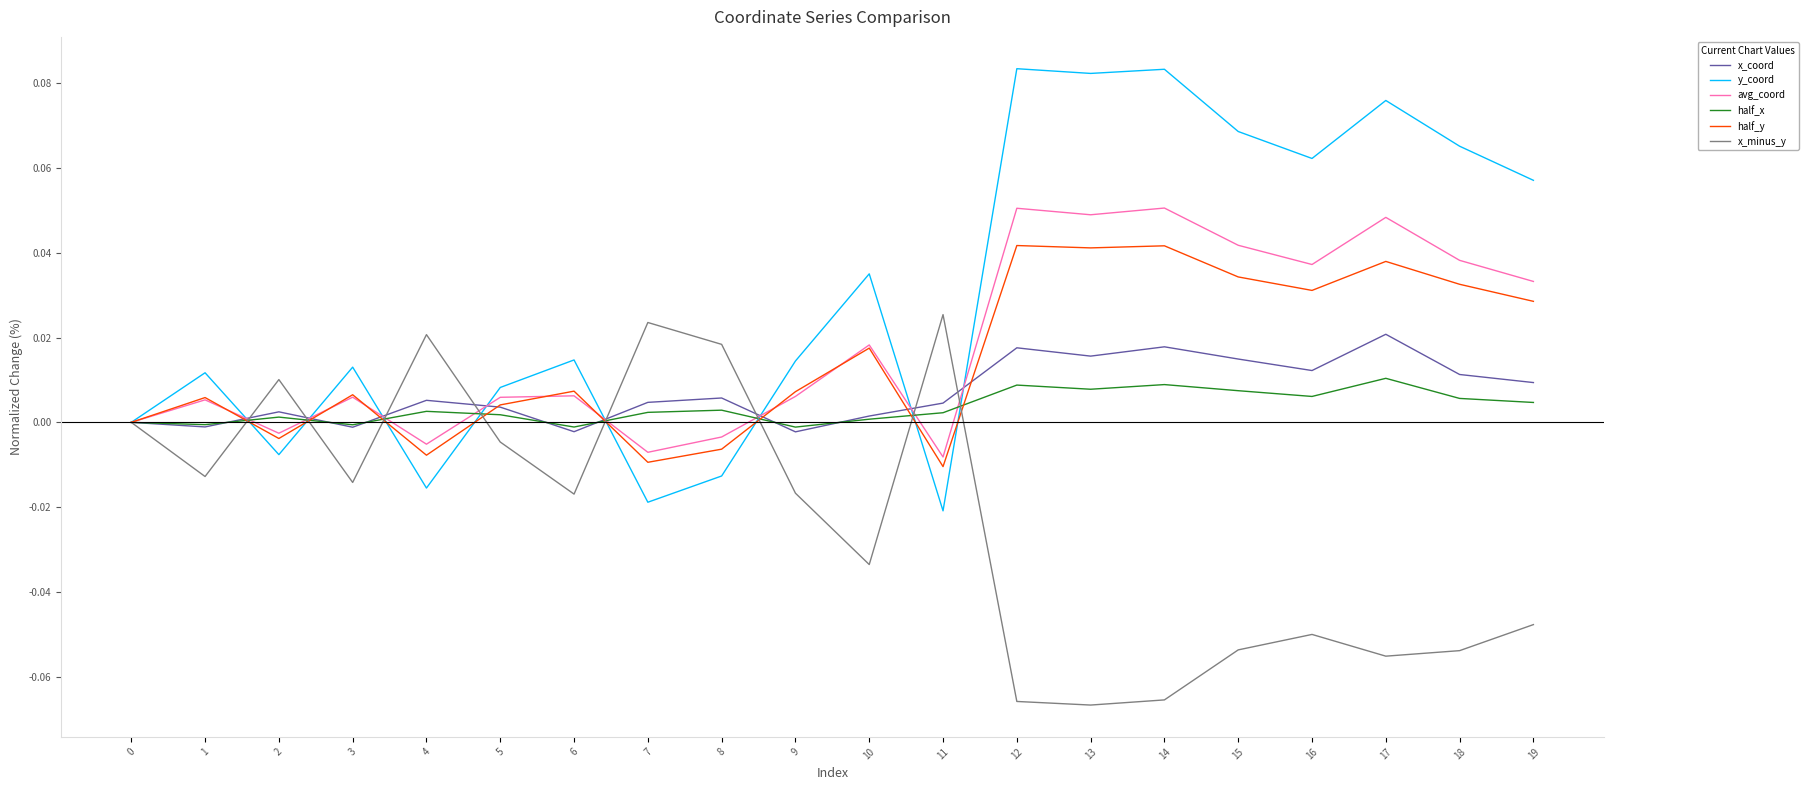

Which series has the widest spread of values?

y_coord